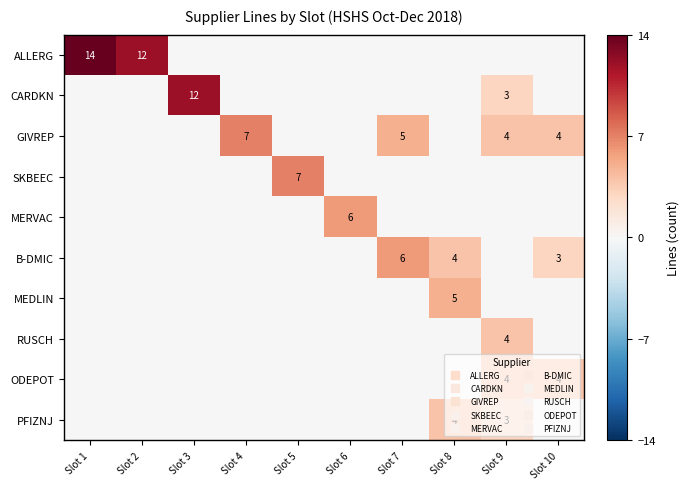

The ODEPOT series shows 4 at Slot 9. True or false?

True